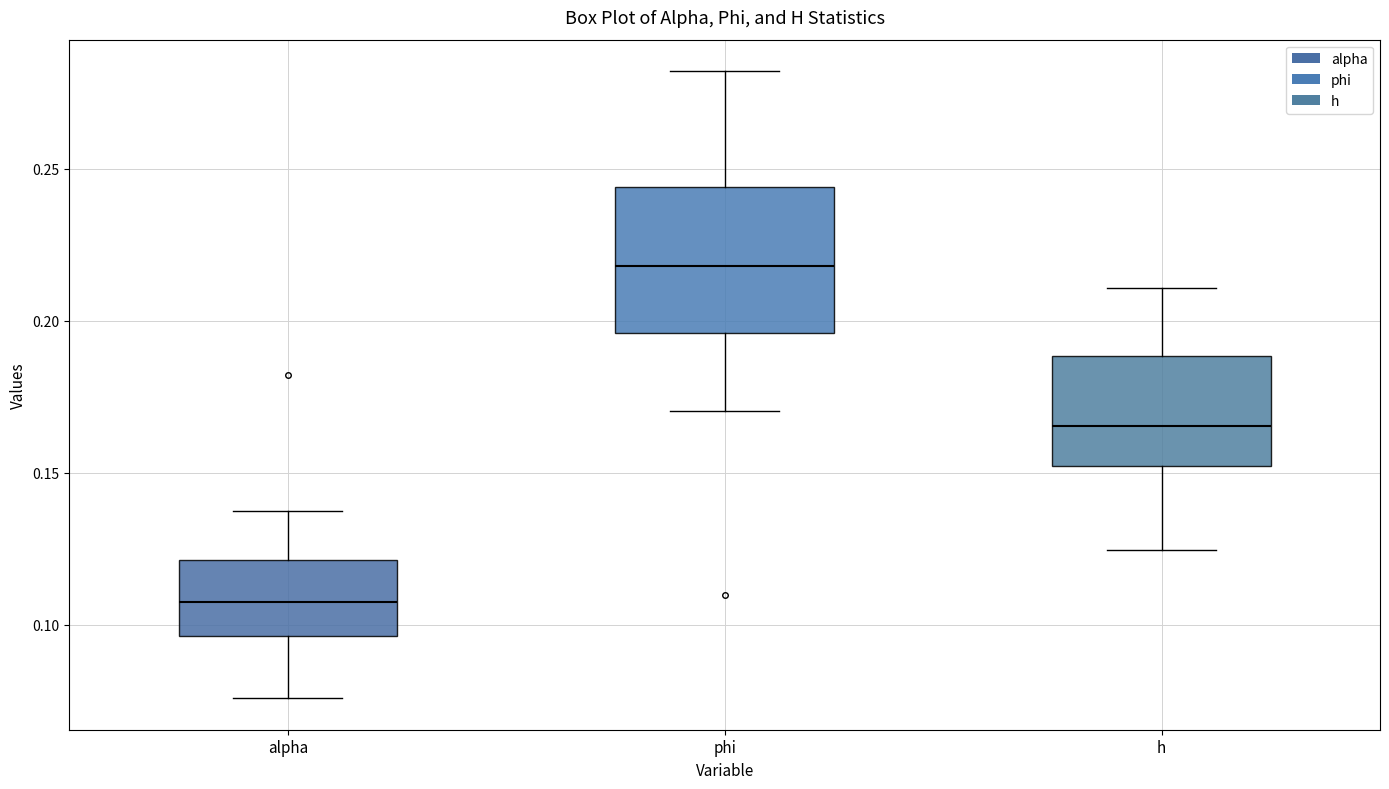

Which box has the lowest median line?

alpha